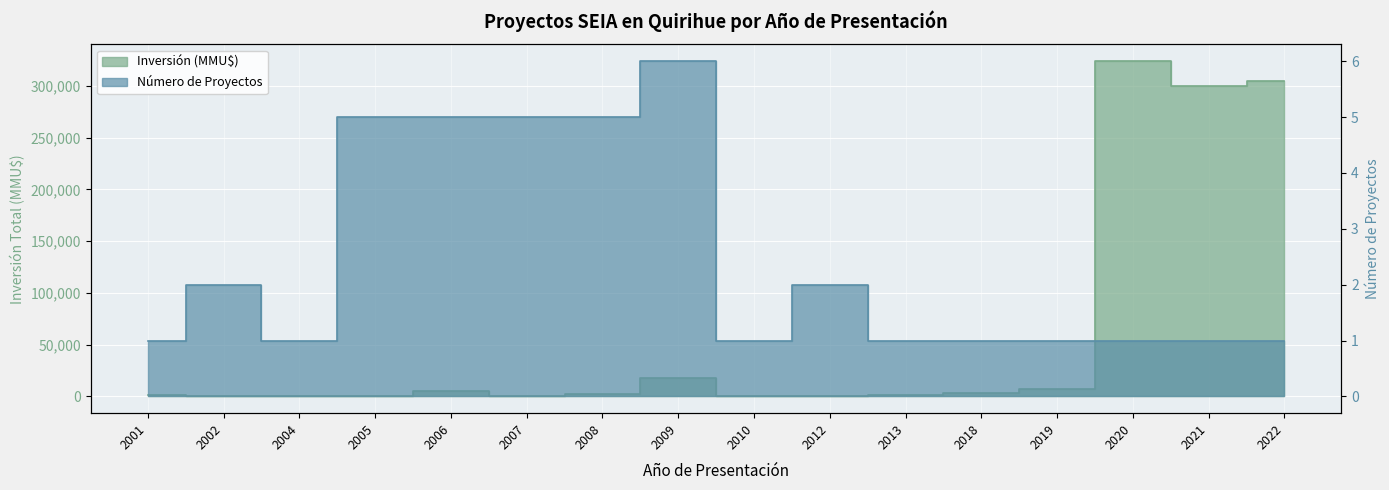

What is the value of the Número de Proyectos point at the 11th from the left?

1